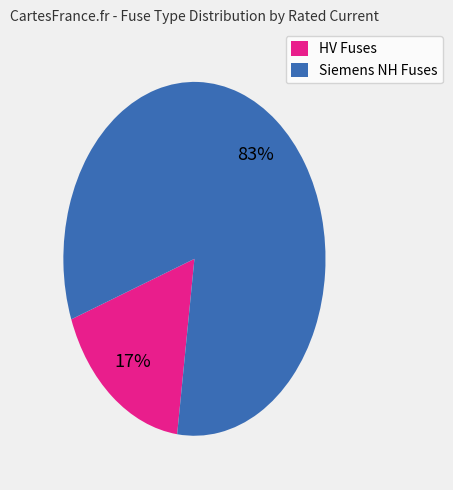

Does any single category account for the majority?

Yes